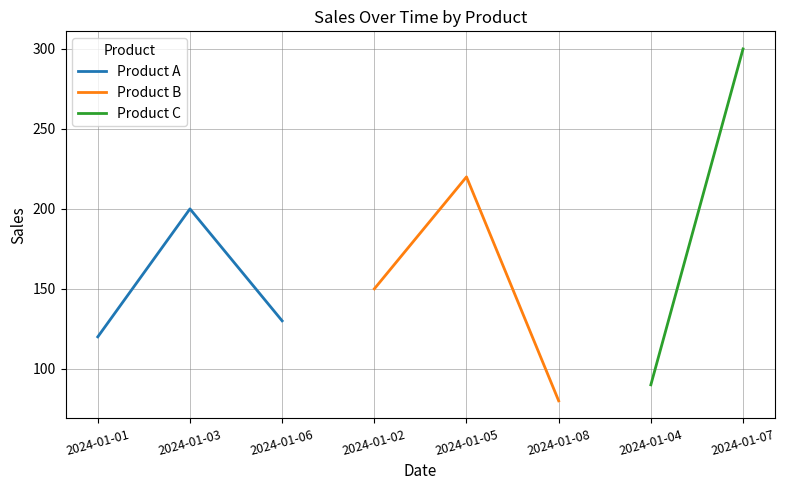

The value of Product B at 2024-01-05 is 220. True or false?

True